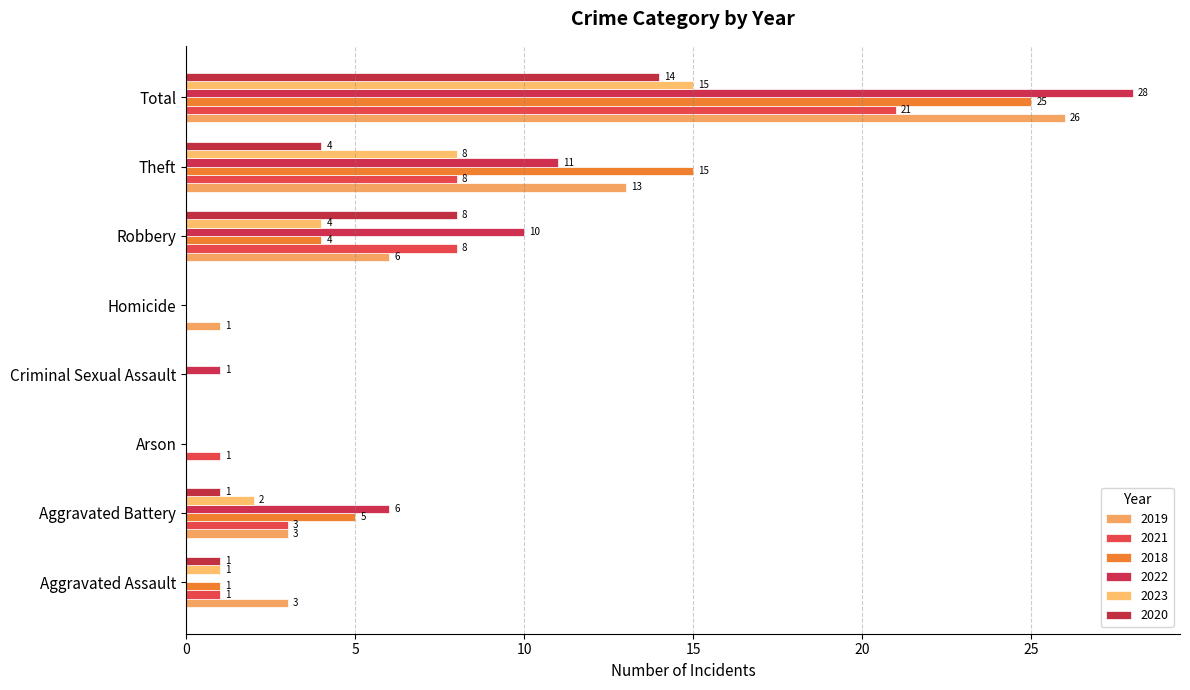

The value of 2022 at Aggravated Assault is 0. True or false?

True